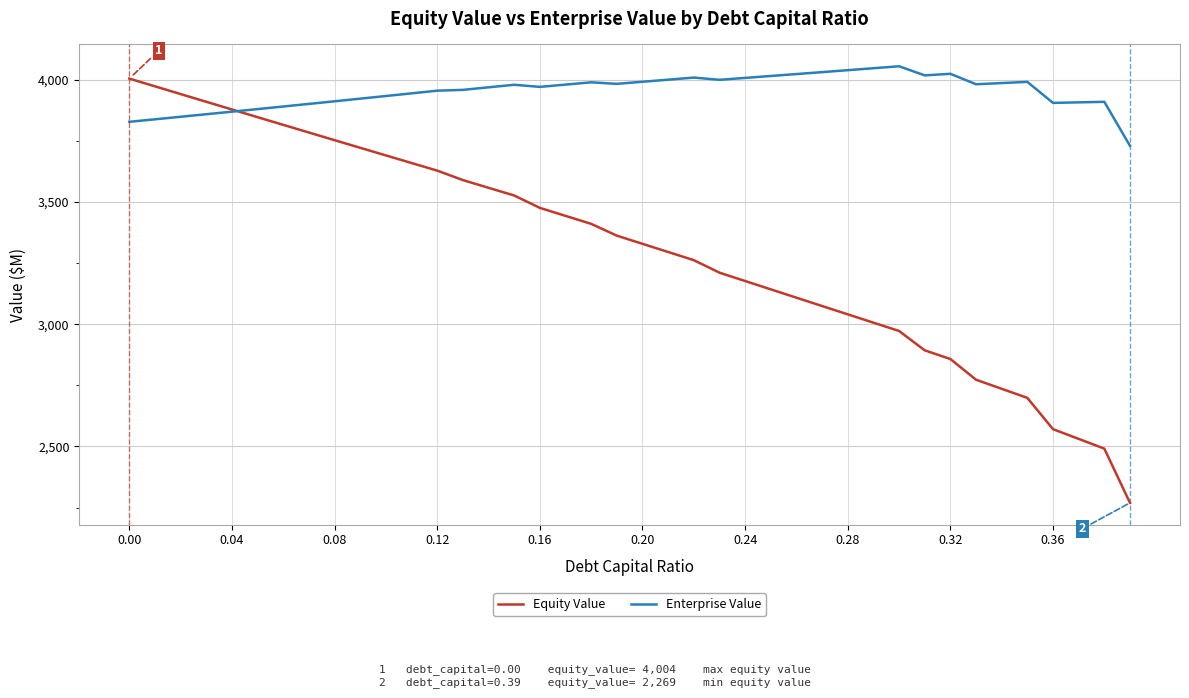

Which series has the largest total across all categories?

Enterprise Value